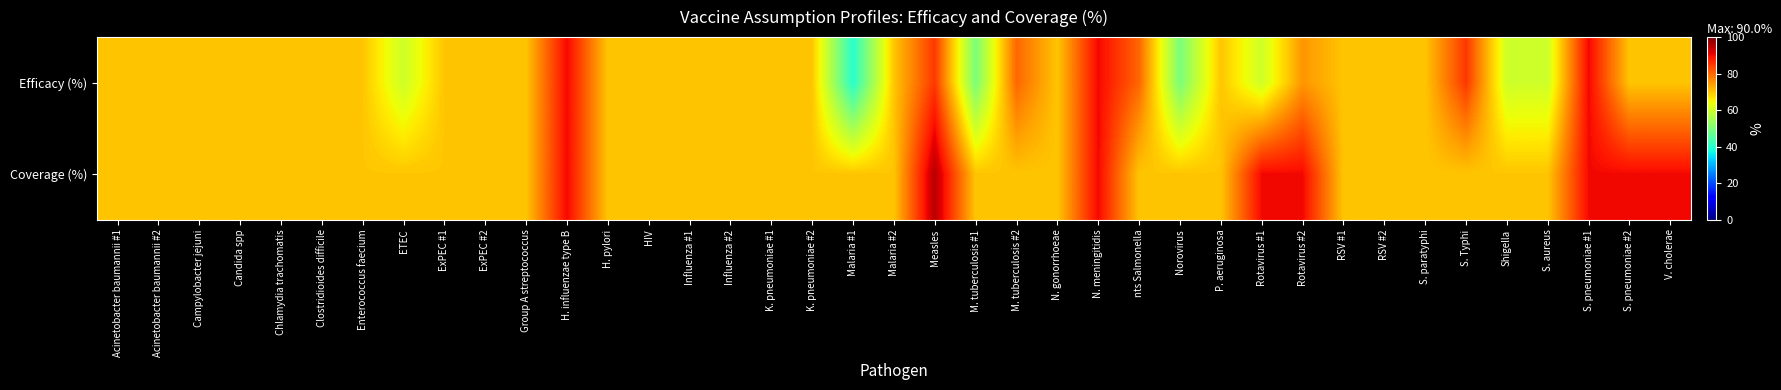

Reading right to left, extract all data points from this chart.

Efficacy (%): V. cholerae=70	S. pneumoniae #2=70	S. pneumoniae #1=90	S. aureus=60	Shigella=60	S. Typhi=85	S. paratyphi=70	RSV #2=70	RSV #1=70	Rotavirus #2=75	Rotavirus #1=60	P. aeruginosa=70	Norovirus=50	nts Salmonella=80	N. meningitidis=90	N. gonorrhoeae=70	M. tuberculosis #2=80	M. tuberculosis #1=50	Measles=85	Malaria #2=70	Malaria #1=40	K. pneumoniae #2=70	K. pneumoniae #1=70	Influenza #2=70	Influenza #1=70	HIV=70	H. pylori=70	H. influenzae type B=90	Group A streptococcus=70	ExPEC #2=70	ExPEC #1=70	ETEC=60	Enterococcus faecium=70	Clostridioides difficile=70	Chlamydia trachomatis=70	Candida spp=70	Campylobacter jejuni=70	Acinetobacter baumannii #2=70	Acinetobacter baumannii #1=70
Coverage (%): V. cholerae=90	S. pneumoniae #2=90	S. pneumoniae #1=90	S. aureus=70	Shigella=70	S. Typhi=70	S. paratyphi=70	RSV #2=70	RSV #1=70	Rotavirus #2=90	Rotavirus #1=90	P. aeruginosa=70	Norovirus=70	nts Salmonella=70	N. meningitidis=90	N. gonorrhoeae=70	M. tuberculosis #2=70	M. tuberculosis #1=70	Measles=95	Malaria #2=70	Malaria #1=70	K. pneumoniae #2=70	K. pneumoniae #1=70	Influenza #2=70	Influenza #1=70	HIV=70	H. pylori=70	H. influenzae type B=90	Group A streptococcus=70	ExPEC #2=70	ExPEC #1=70	ETEC=70	Enterococcus faecium=70	Clostridioides difficile=70	Chlamydia trachomatis=70	Candida spp=70	Campylobacter jejuni=70	Acinetobacter baumannii #2=70	Acinetobacter baumannii #1=70